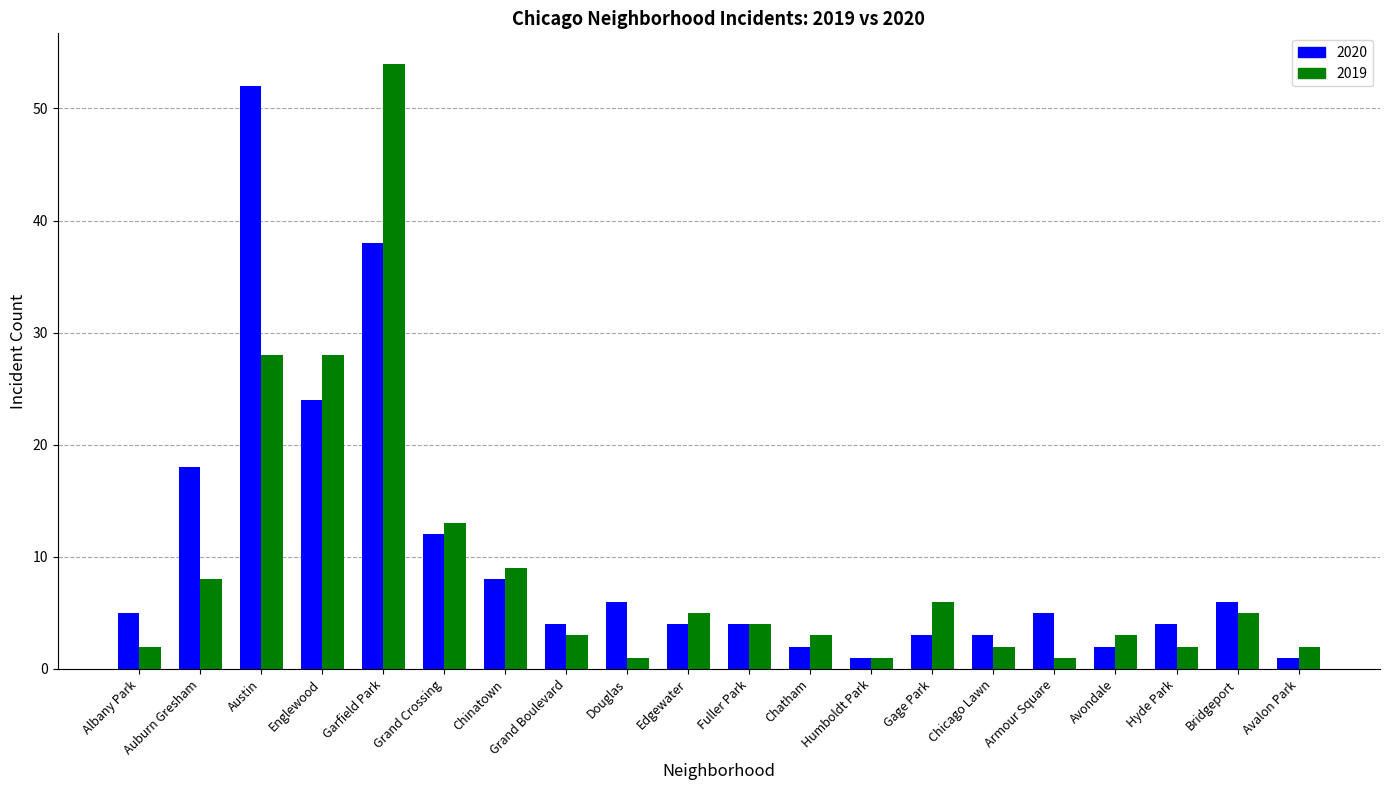

What is the total value across all series at Gage Park?

9